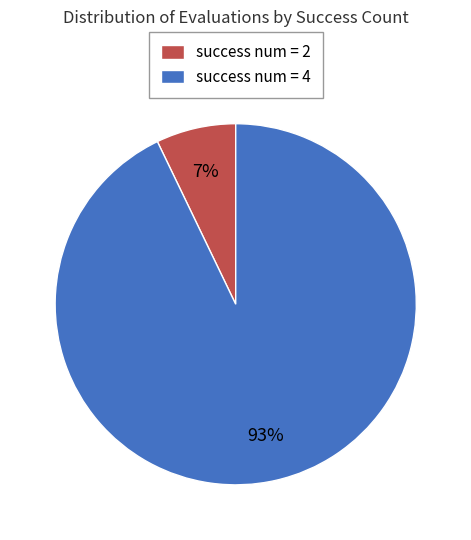

True or false: success num = 2 accounts for 1% of the total.

False